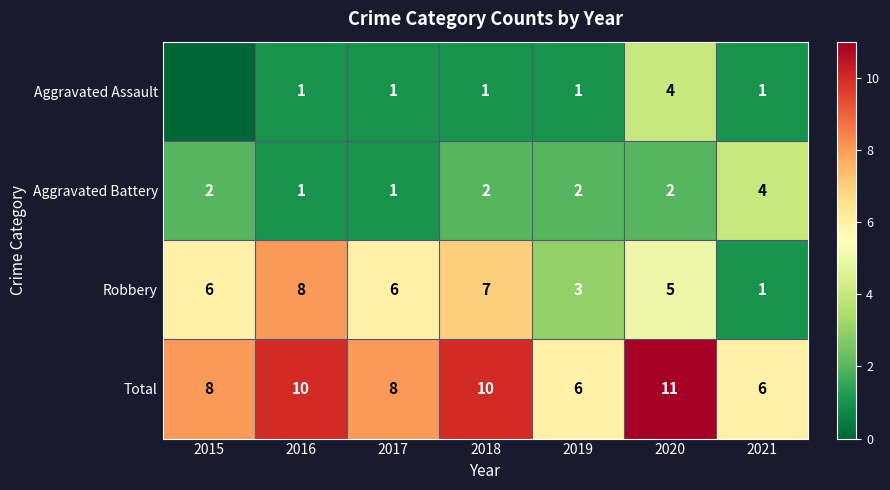

At 2020, list the series in order from largest to smallest.

Total, Robbery, Aggravated Assault, Aggravated Battery